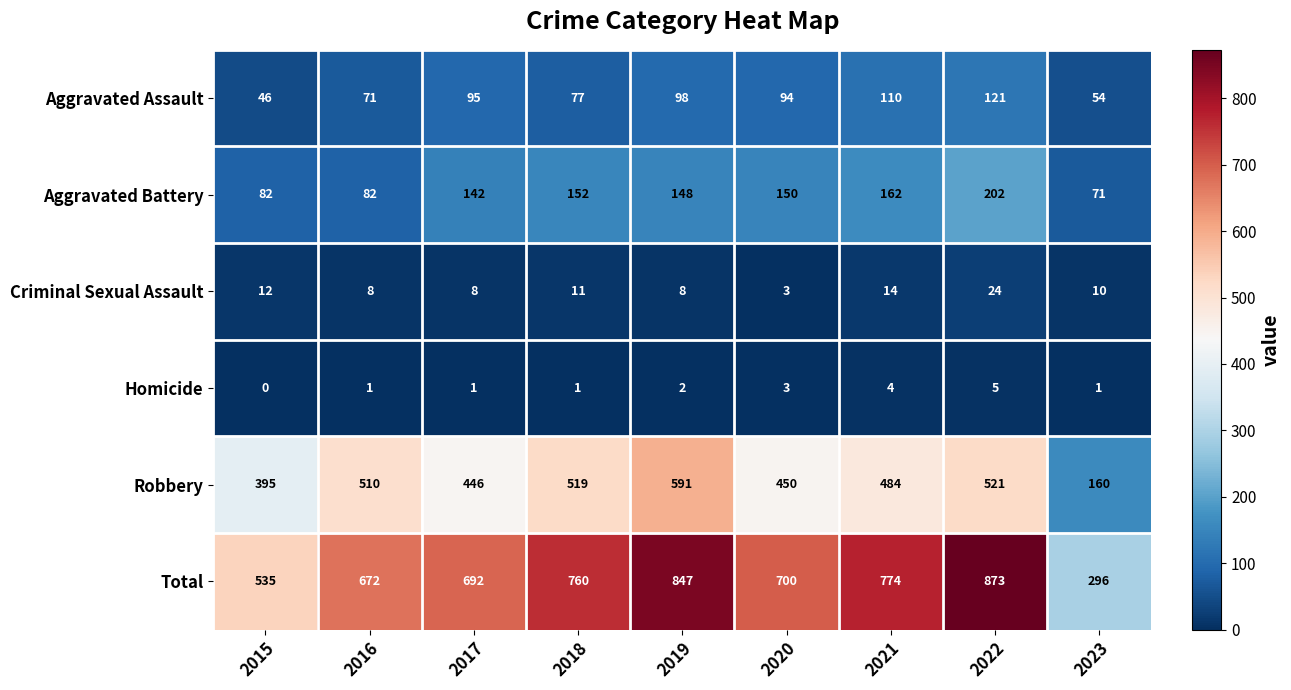

What is the difference between the Total values at 2016 and 2018?

88